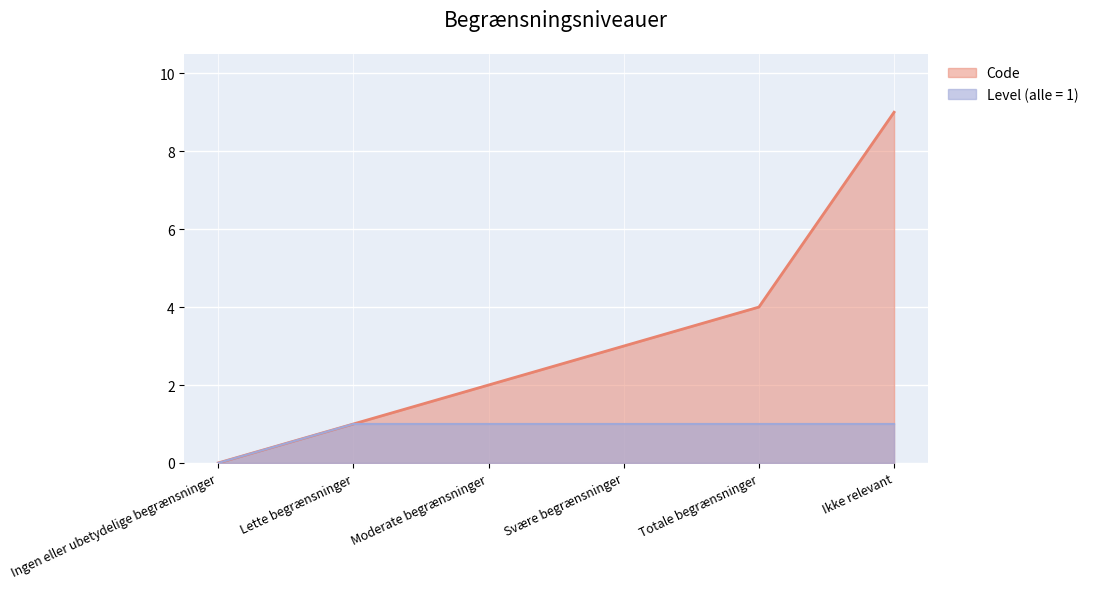

List the labels in order of value, largest first.

Ikke relevant, Totale begrænsninger, Svære begrænsninger, Moderate begrænsninger, Lette begrænsninger, Ingen eller ubetydelige begrænsninger